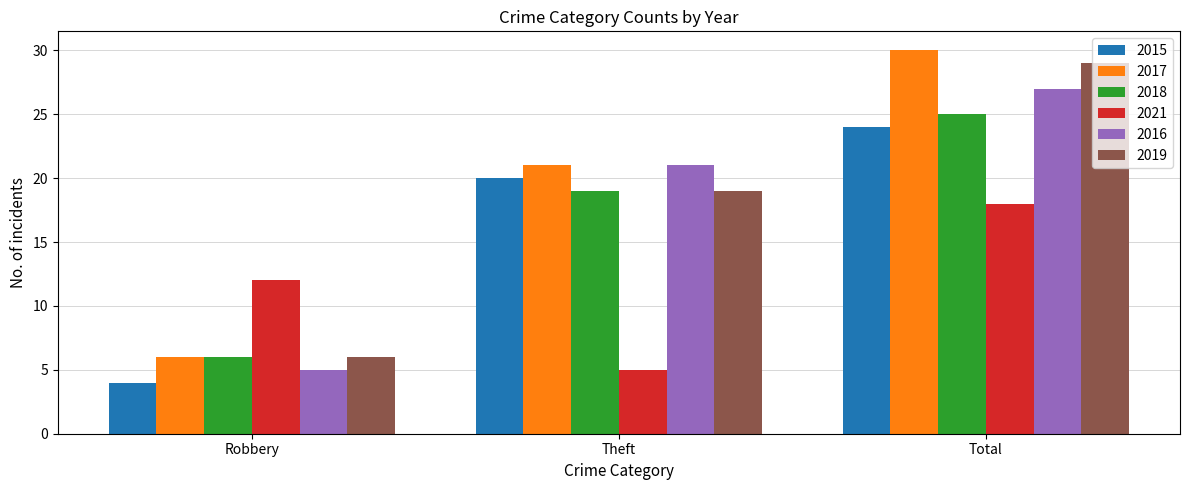

List the labels in order of 2015 value, largest first.

Total, Theft, Robbery